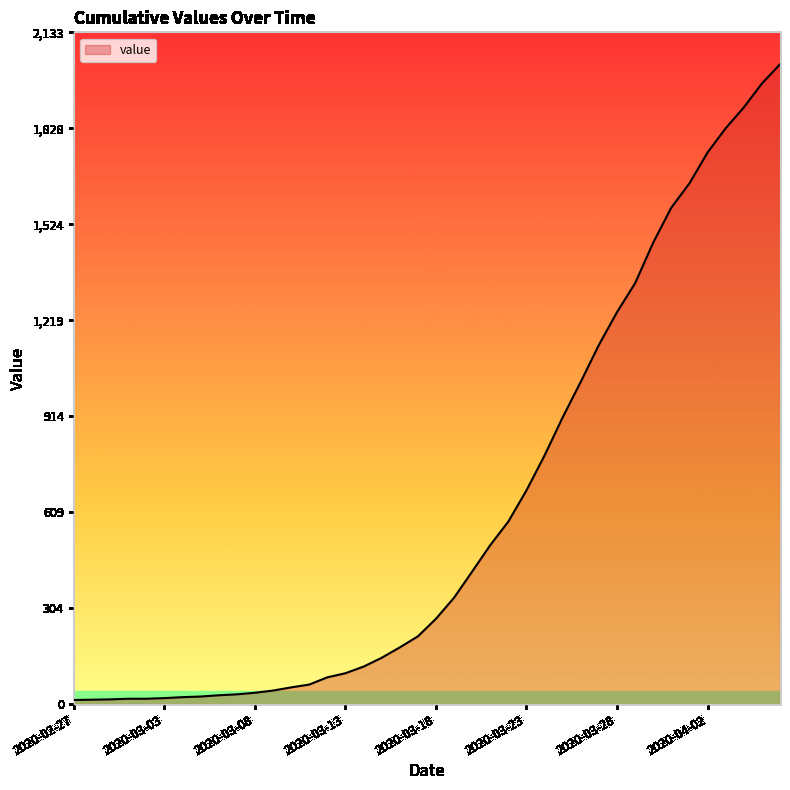

What is the greatest value displayed?

2032